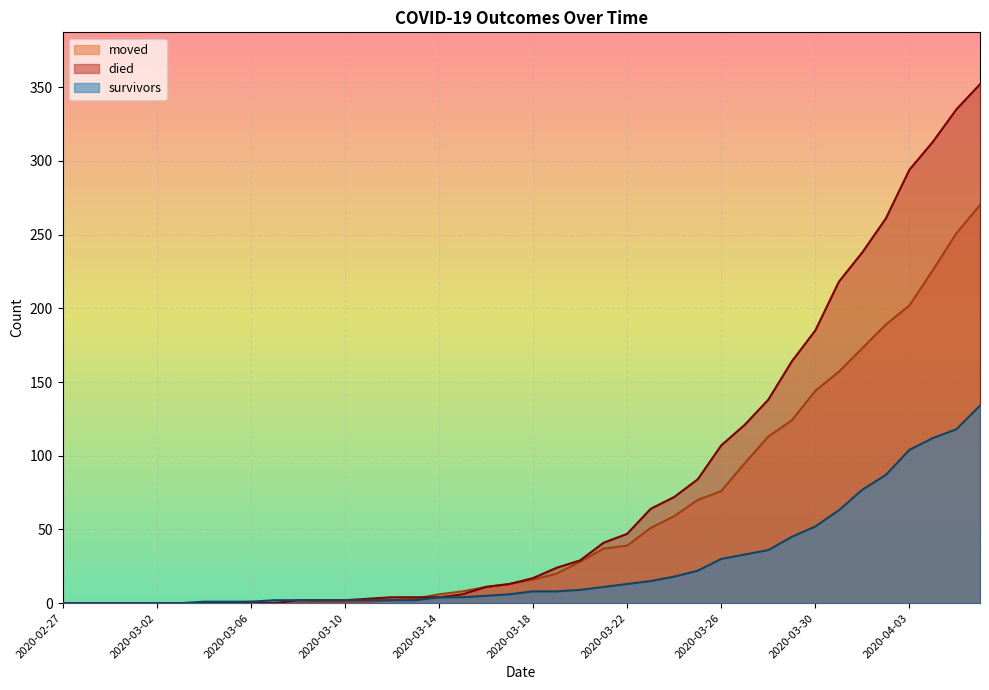

True or false: survivors has a value of 7 at 2020-03-25.

False